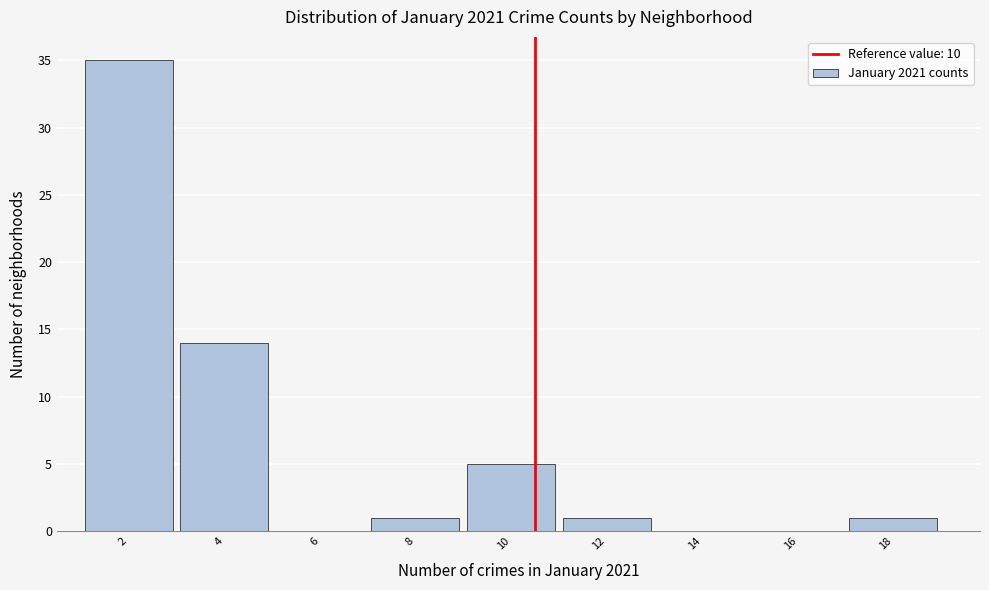

Reading right to left, what are all the values shown in this chart?

18=1	16=0	14=0	12=1	10=5	8=1	6=0	4=14	2=35